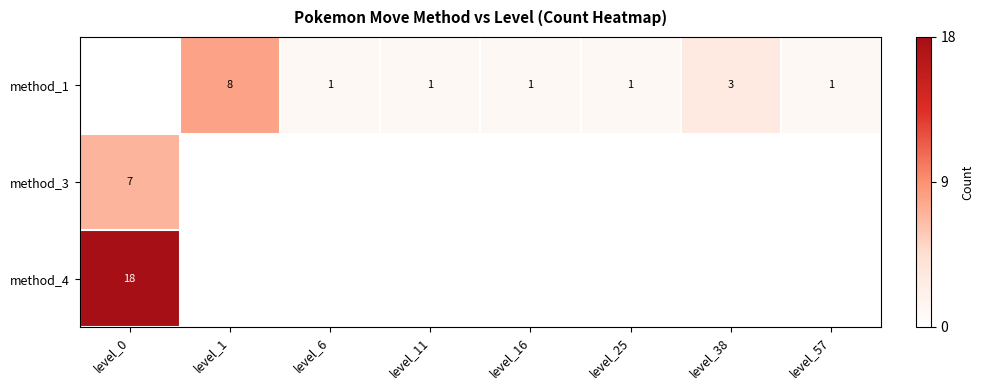

The method_1 series shows 3 at level_1. True or false?

False